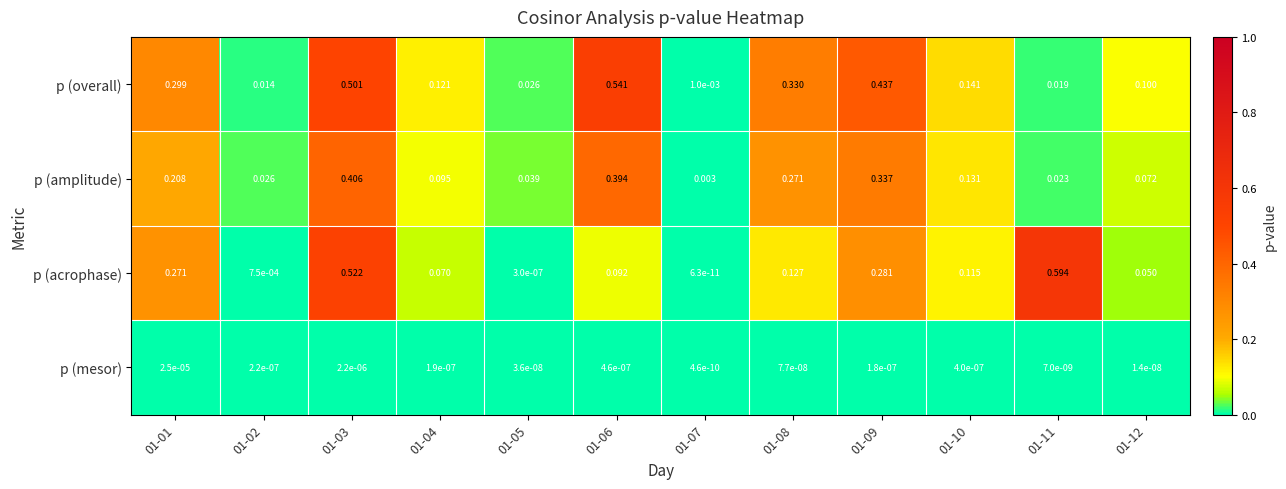

Which series has the largest range (max minus min)?

p (acrophase)